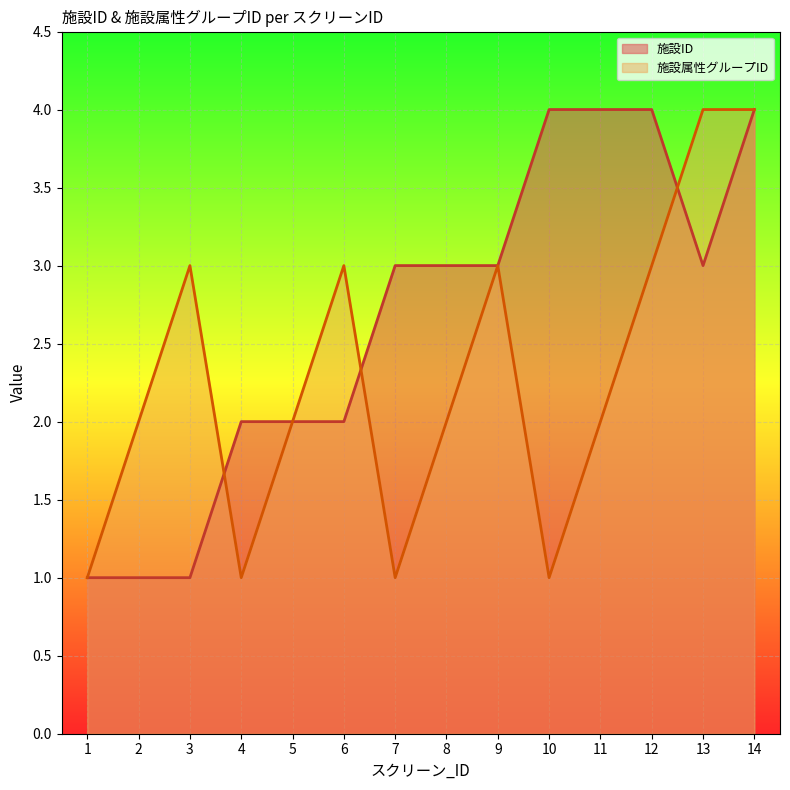

How many interior local peaks does the 施設属性グループID series have?

3